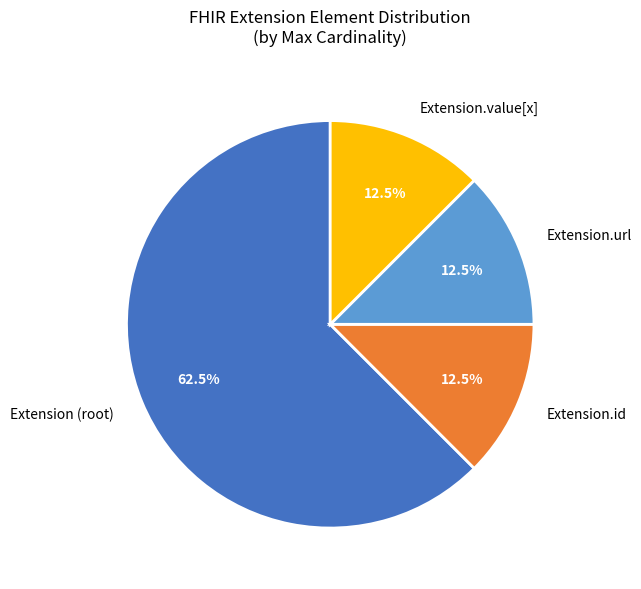

How many slices are in this pie chart?

4